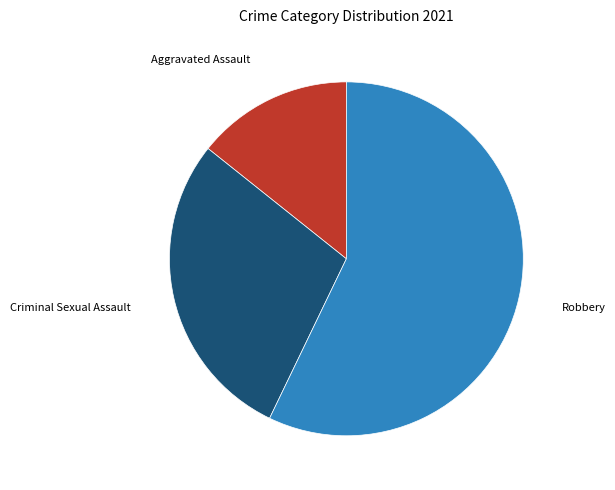

Does any single category account for the majority?

Yes